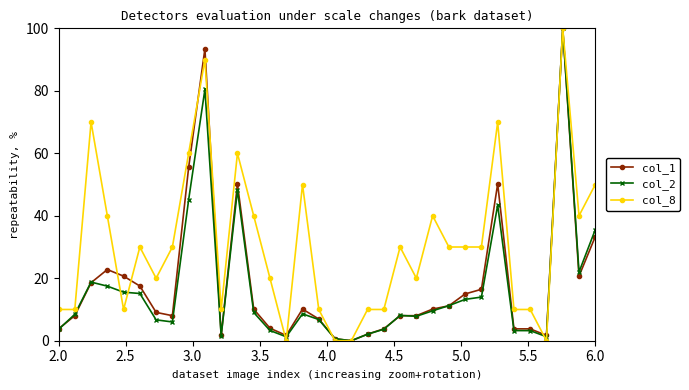

True or false: col_2 has more than 1 interior local peaks.

True